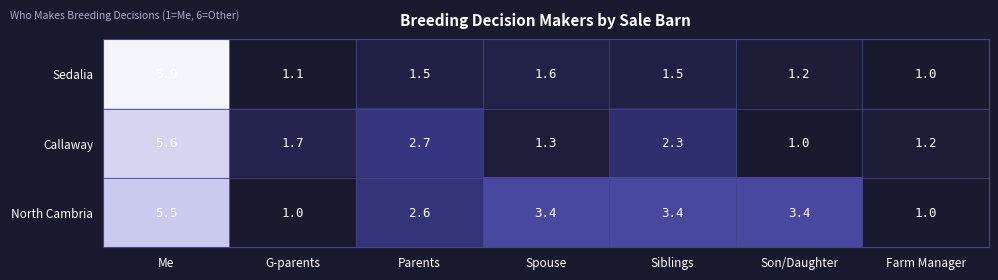

What is the difference between the maximum and minimum values in the North Cambria series?

4.5